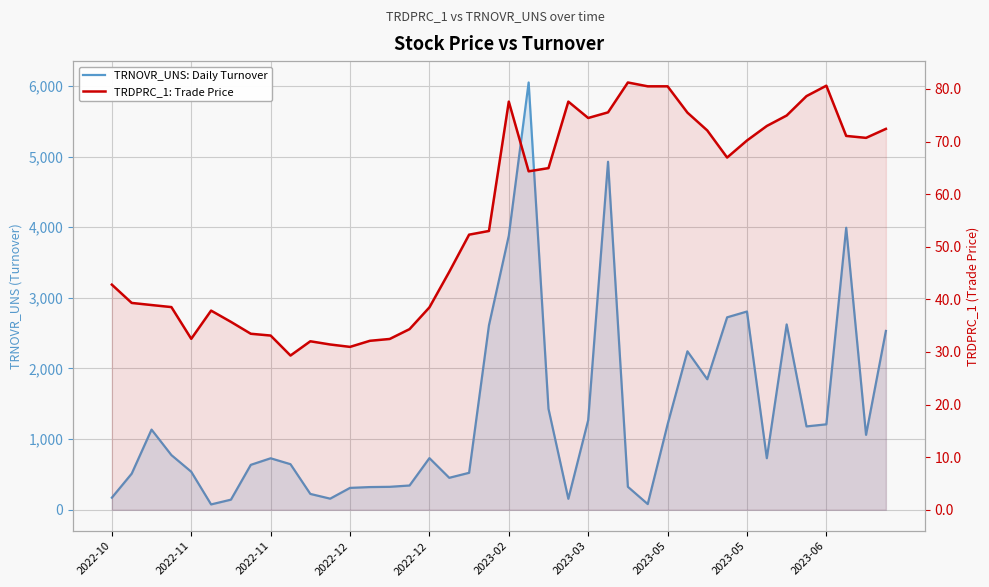

What is the minimum value shown in the chart?

29.3